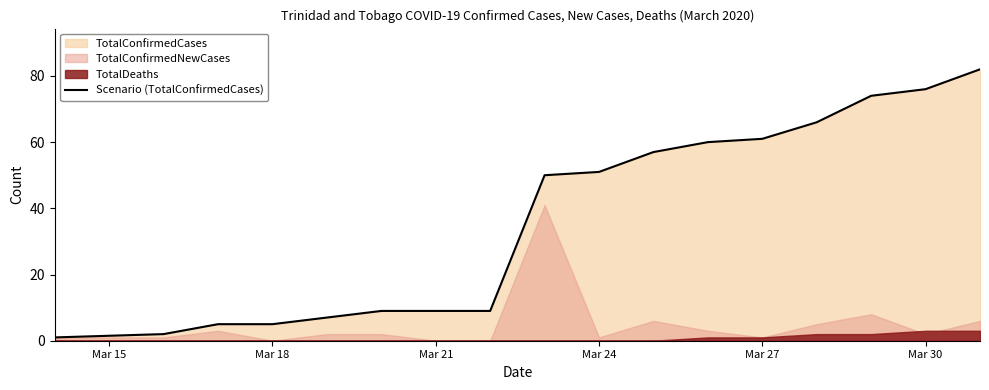

What position from the left is Mar 27?

13